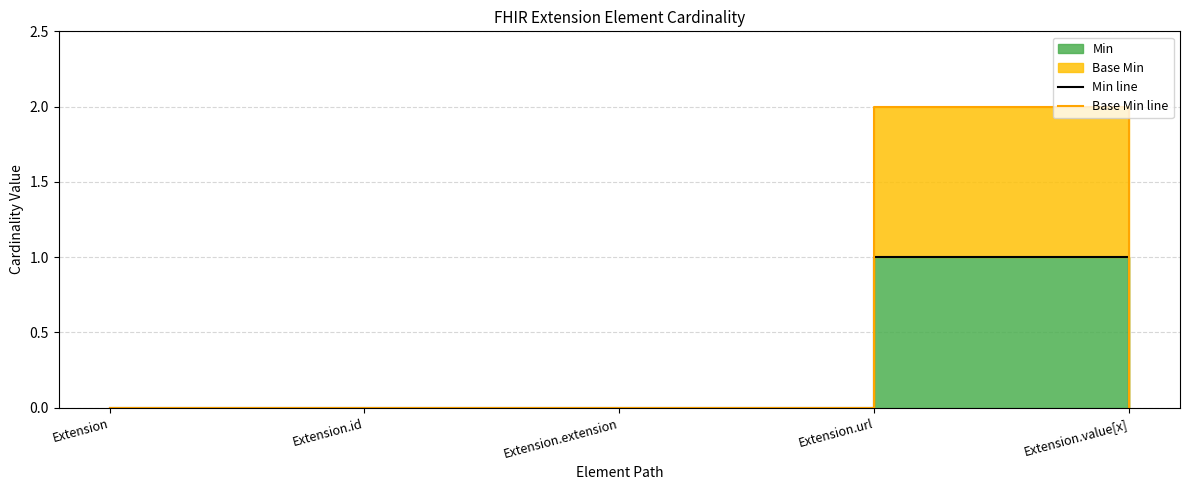

The Min line series shows 1 at Extension.value[x]. True or false?

False